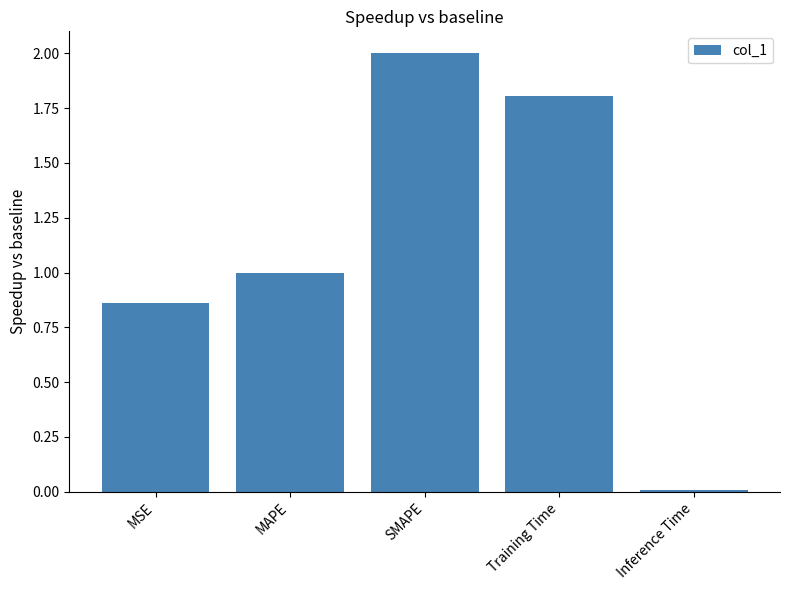

Where is the data nearest to the value 1?

MAPE